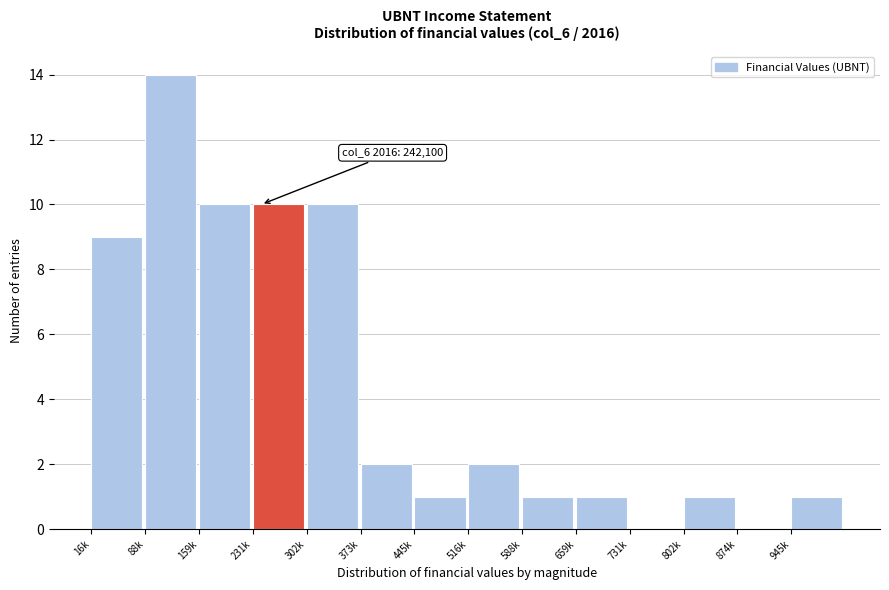

Reading right to left, extract all data points from this chart.

945k=1	874k=0	802k=1	731k=0	659k=1	588k=1	516k=2	445k=1	373k=2	302k=10	231k=10	159k=10	88k=14	16k=9